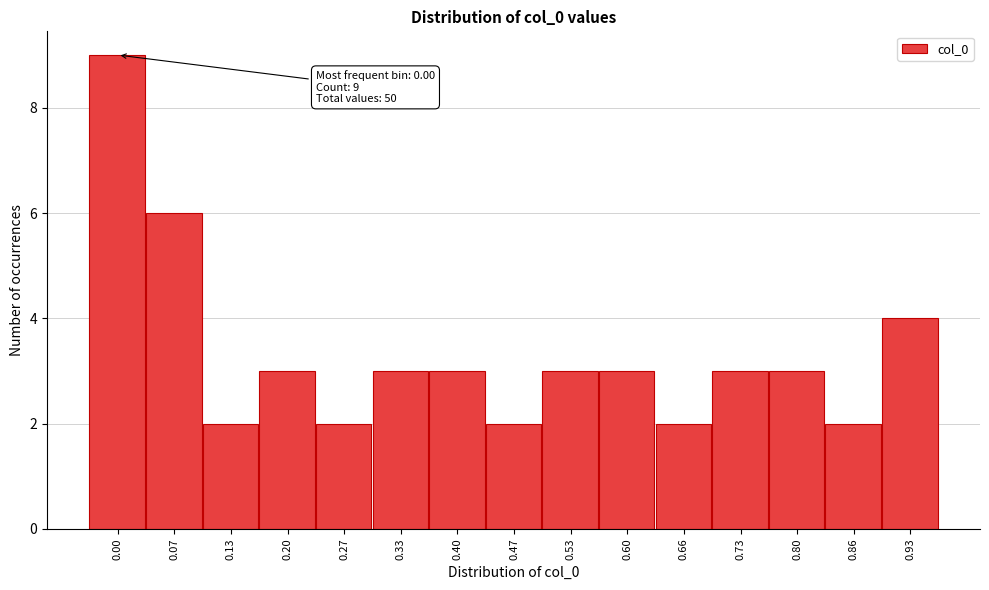

Reading left to right, list all the values displayed in this chart.

9	6	2	3	2	3	3	2	3	3	2	3	3	2	4